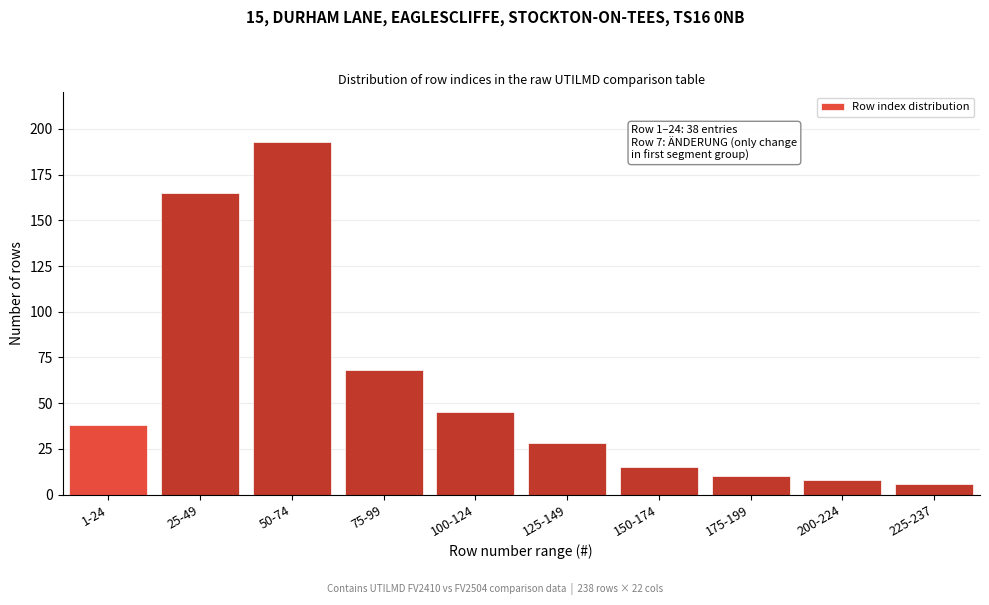

Reading left to right, what are all the values shown in this chart?

38	165	193	68	45	28	15	10	8	6